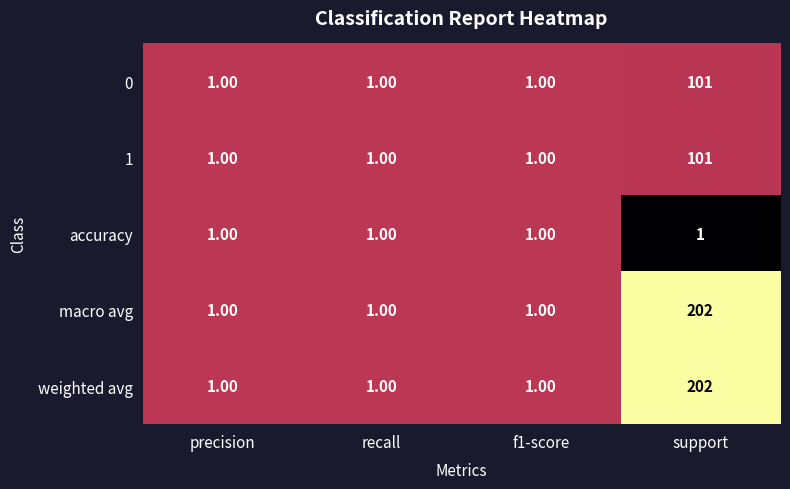

What is the spread (max minus min) of values at support?

201